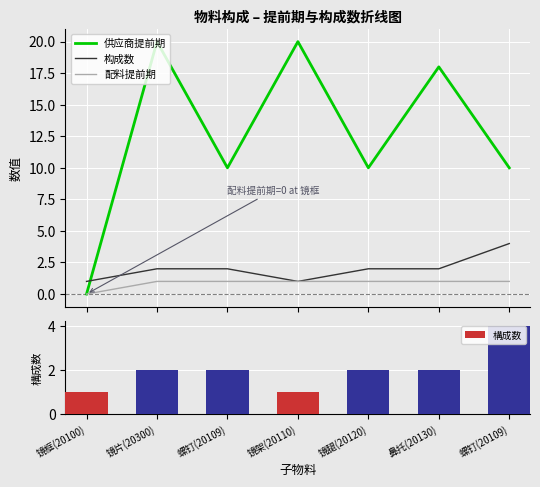

What is the label of the 4th bar from the left?

镜架(20110)